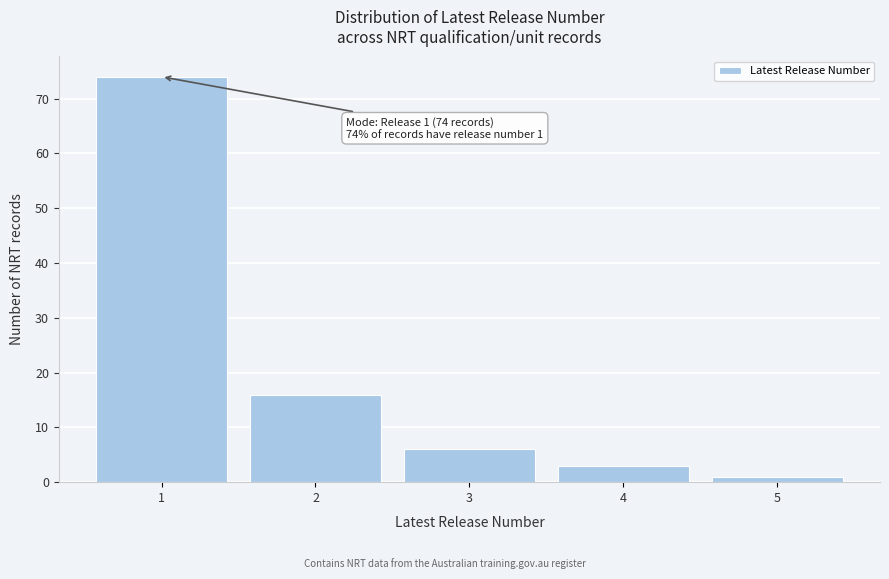

Over which range of the x-axis is the bar tallest?

0.5 to 1.5